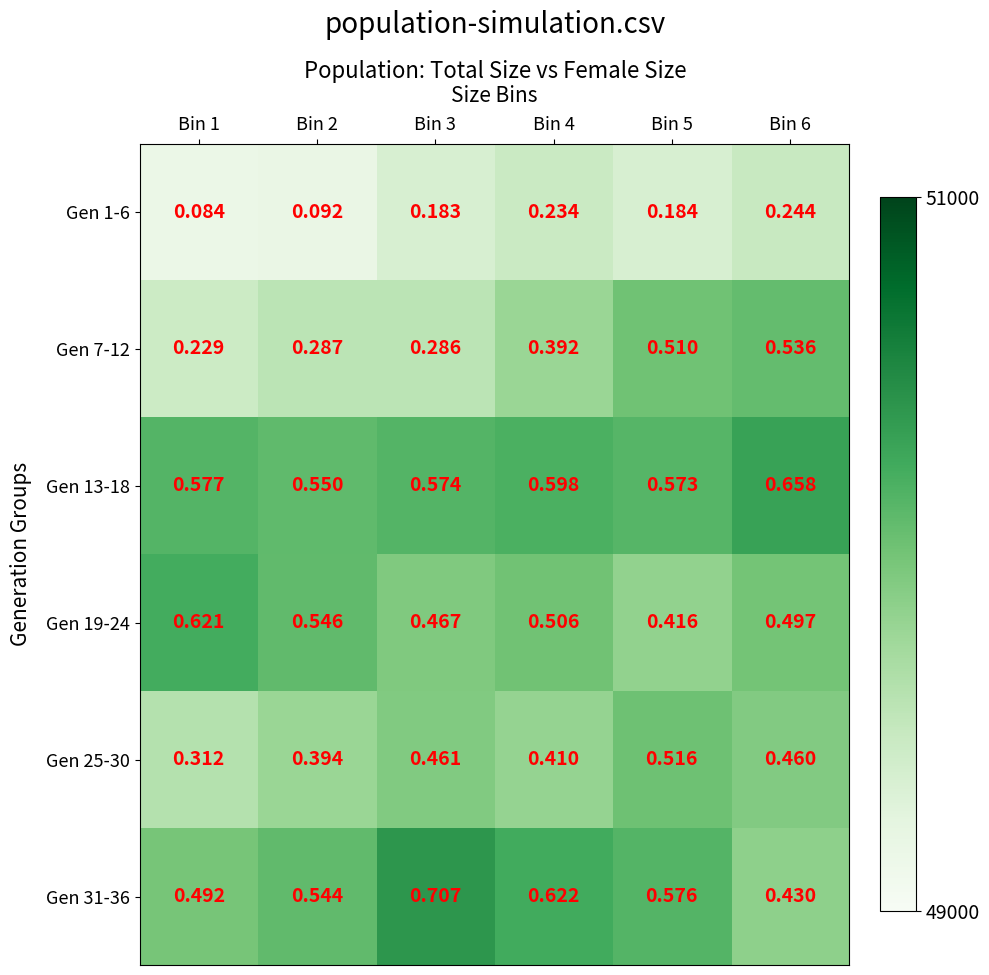

Which series changed the most between Bin 3 and Bin 4?

Gen 7-12